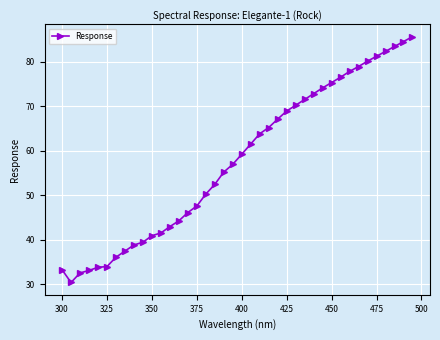

What is the minimum value shown in the chart?

30.4